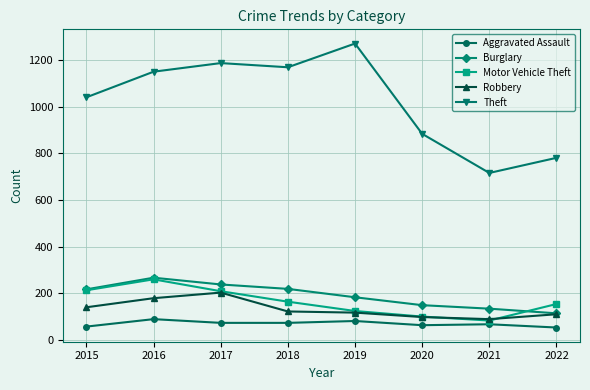

What is the total value across all series at 2019?

1773